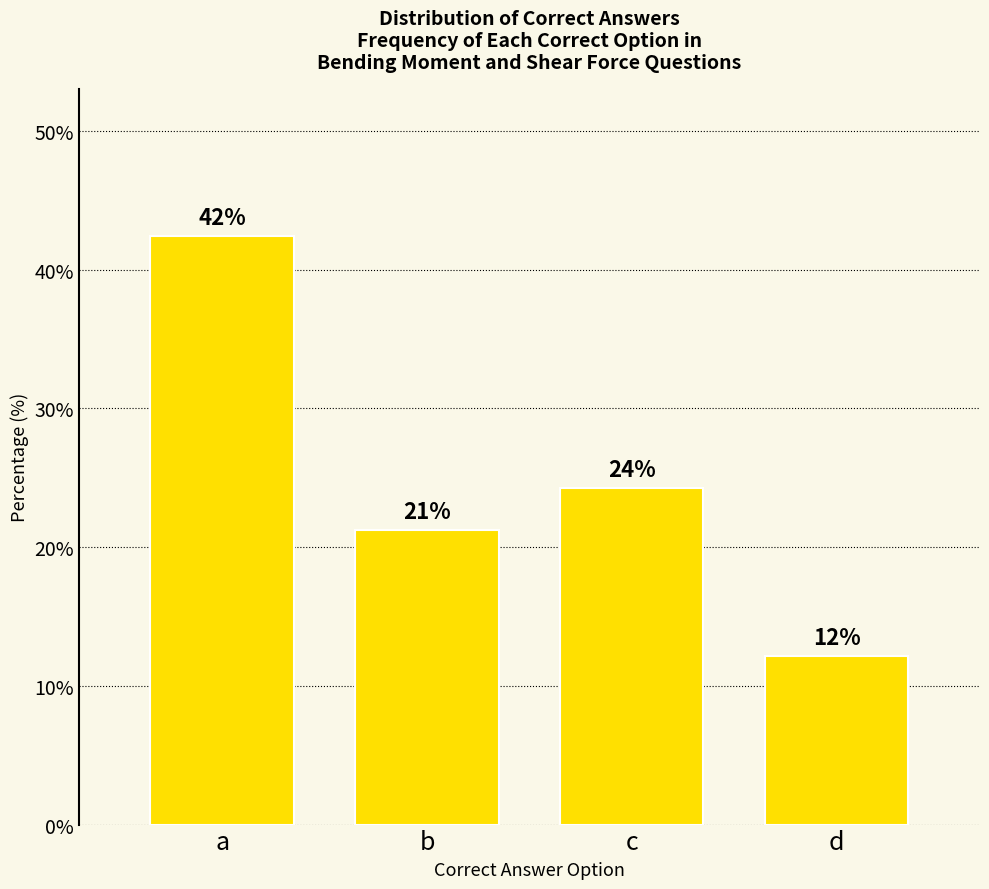

How many bars are there in total?

4